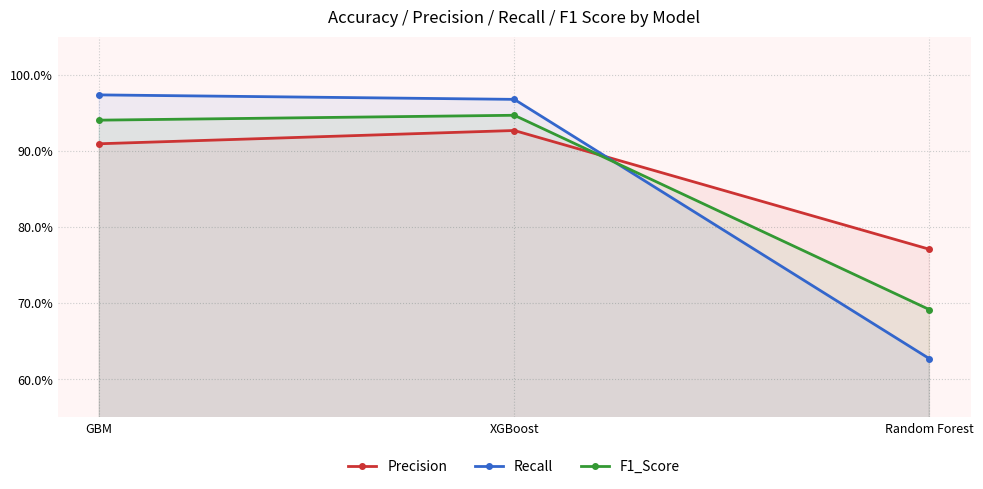

Reading right to left, transcribe all the data shown in this chart.

Precision: 0.8	0.9	0.9
Recall: 0.6	1.0	1.0
F1_Score: 0.7	0.9	0.9